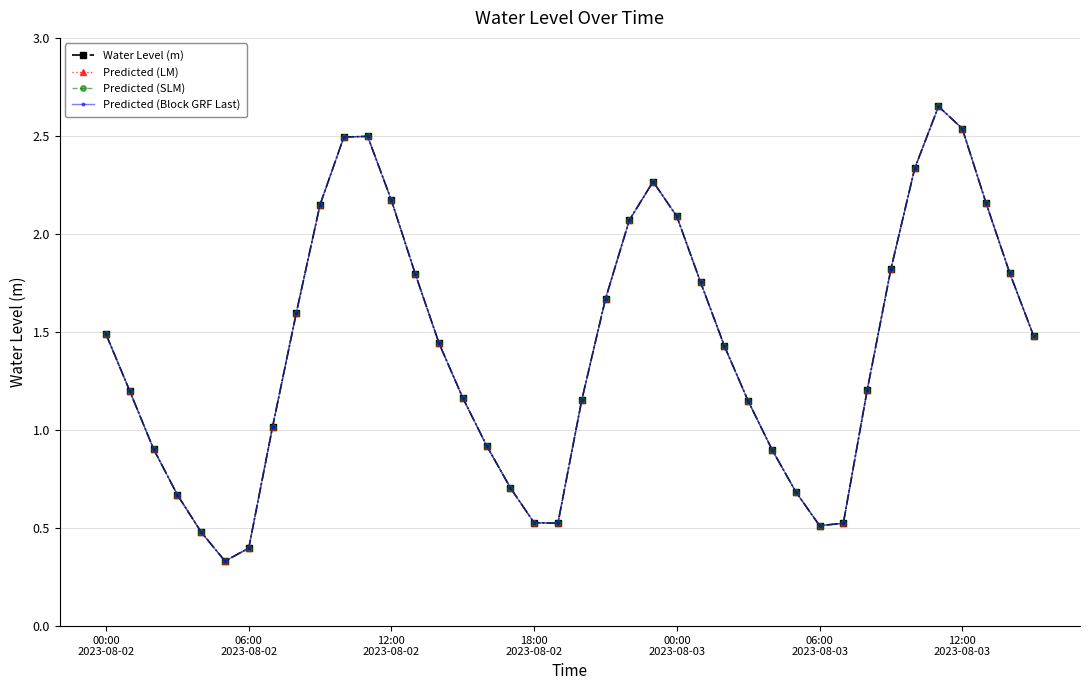

Does the chart have visible grid lines?

Yes